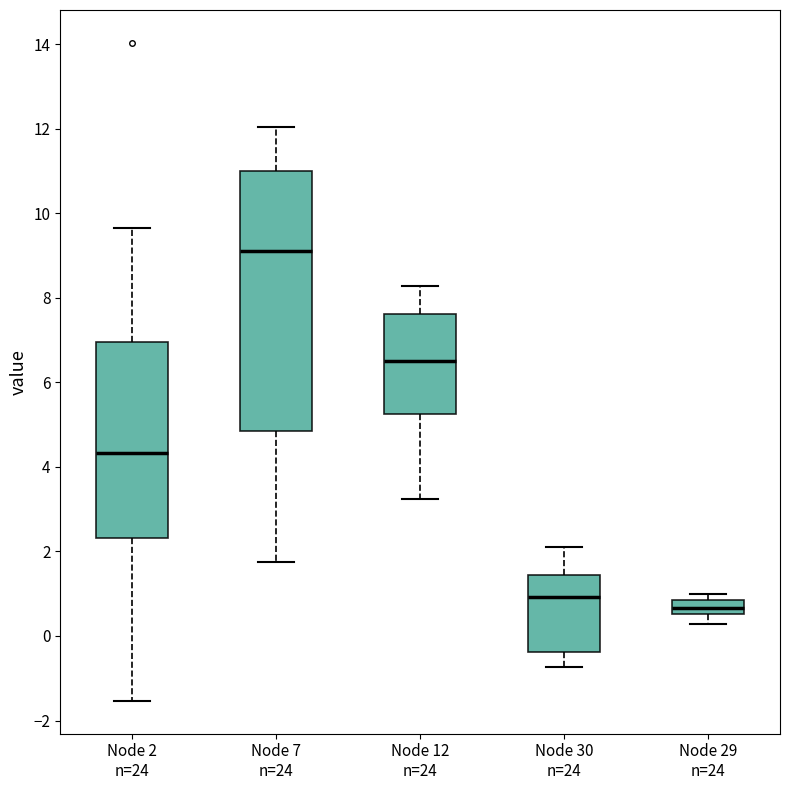

Reading left to right, read every box against the y-axis: the position of its median line, the range the box covers, and the ends of its whiskers. The values are not printed on the chart, so give them approximately, as read against the axis.

Node 2 n=24: median 4.4, box 2.4 to 7.0, whiskers -1.6 to 9.6
Node 7 n=24: median 9.0, box 4.8 to 11.0, whiskers 1.8 to 12.0
Node 12 n=24: median 6.6, box 5.2 to 7.6, whiskers 3.2 to 8.2
Node 30 n=24: median 1.0, box -0.4 to 1.4, whiskers -0.8 to 2.0
Node 29 n=24: median 0.6 (inside the box), box 0.6 to 0.8, whiskers 0.2 to 1.0